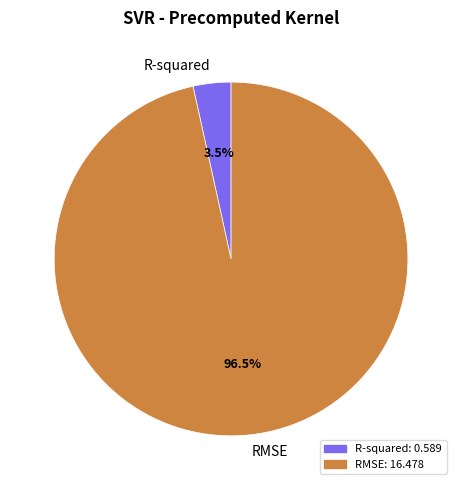

Do R-squared and RMSE together represent more than half of the pie?

Yes